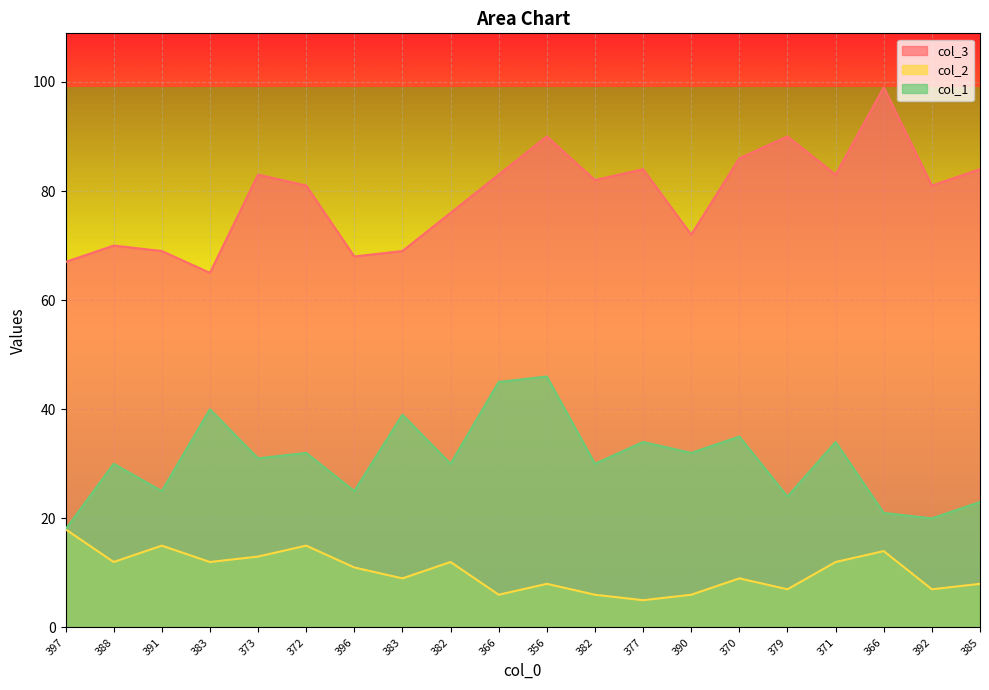

Which series changed the most between 373 and 377?

col_2